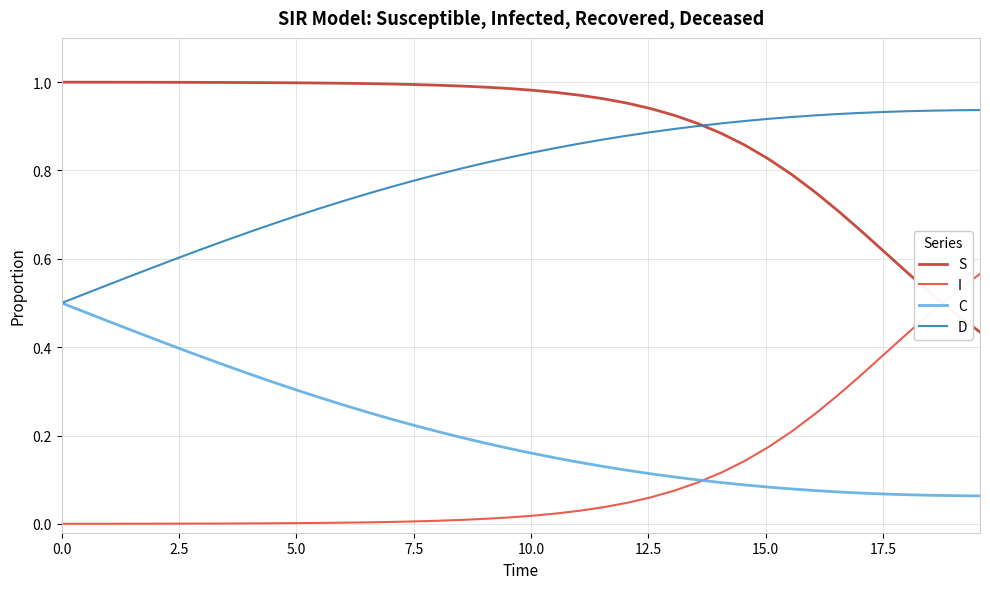

True or false: S and I intersect in this chart.

True